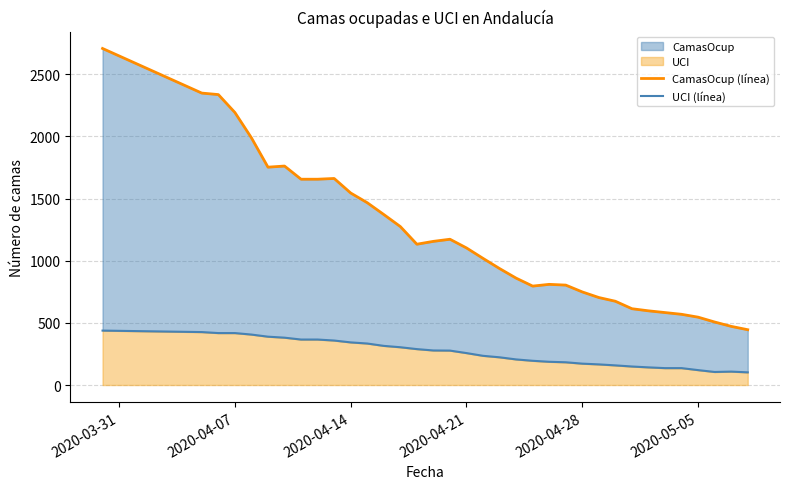

True or false: CamasOcup (línea) and UCI (línea) intersect in this chart.

False